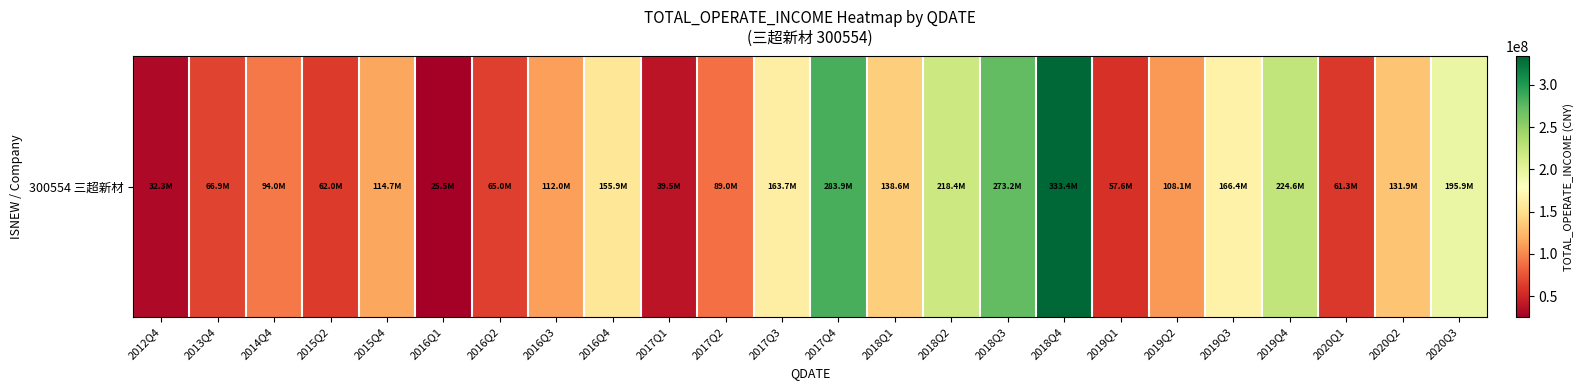

What is the sum of all values?

3213883625.0